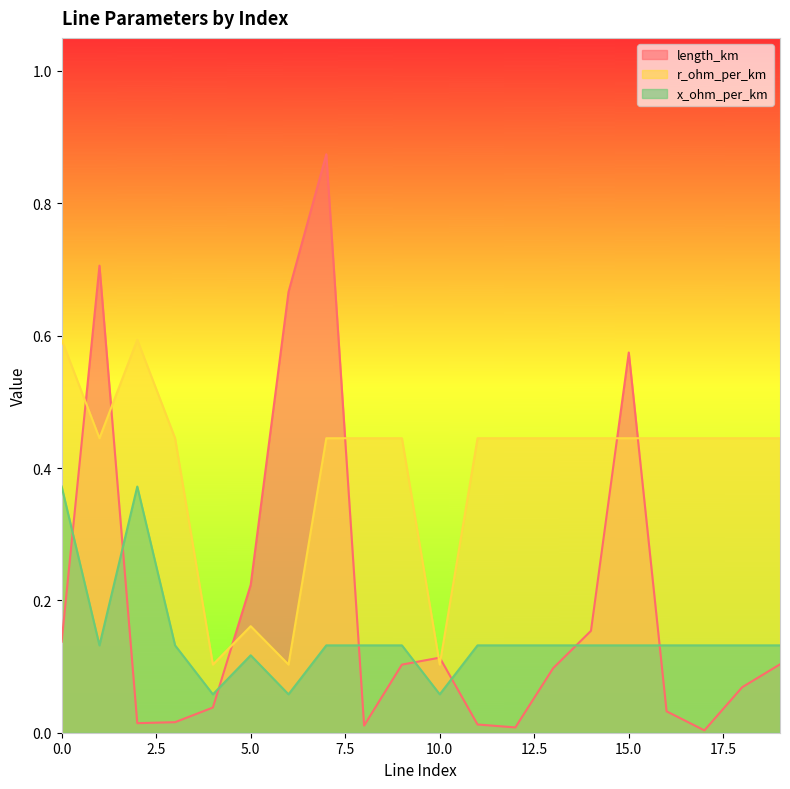

List the series in order of their overall mean, highest first.

r_ohm_per_km, length_km, x_ohm_per_km